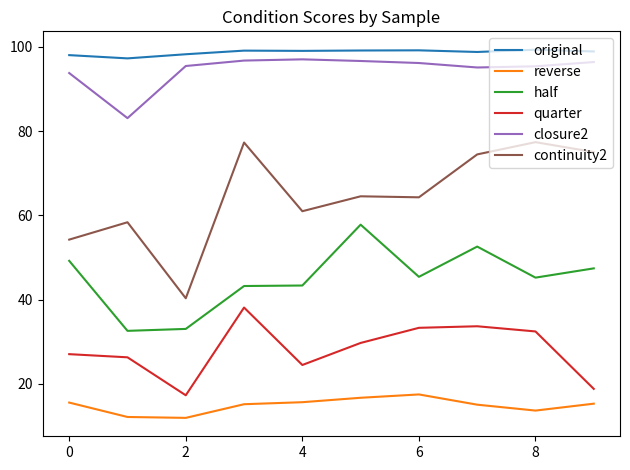

At how many categories does at least one series exceed 33?

10